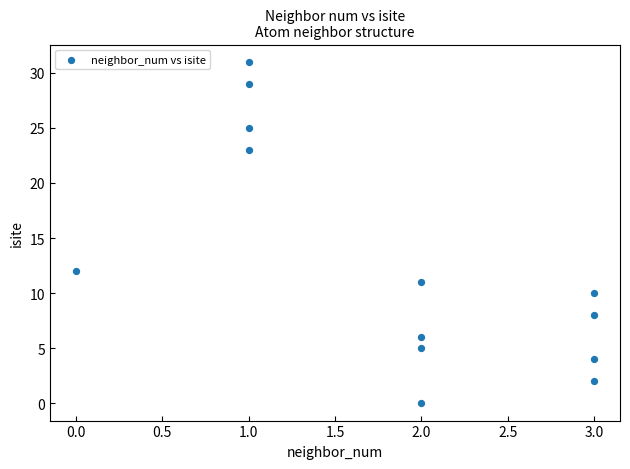

What Y value in the scatter plot is closest to 15?

12